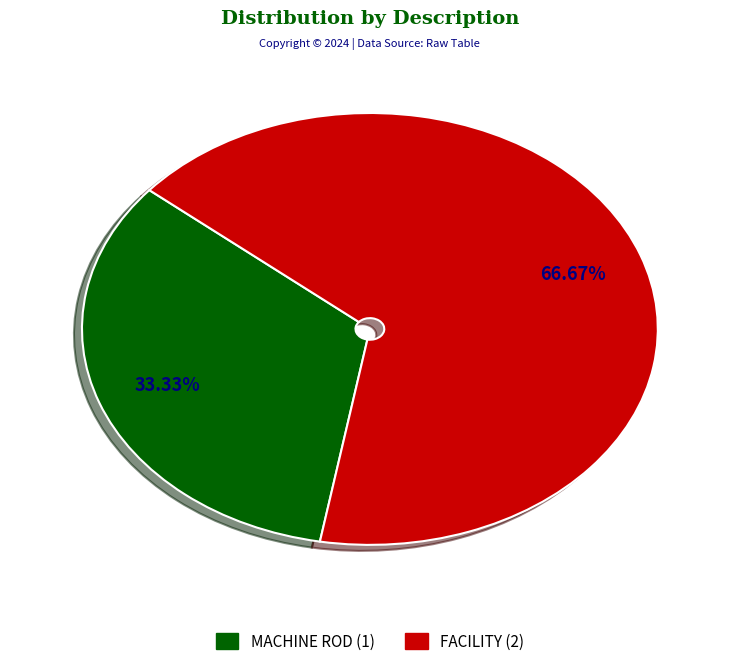

Count the number of slices in the pie.

2